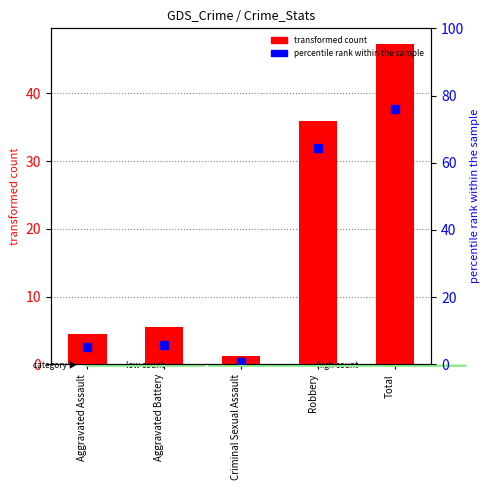

Which series reaches the minimum Y coordinate?

percentile rank within the sample